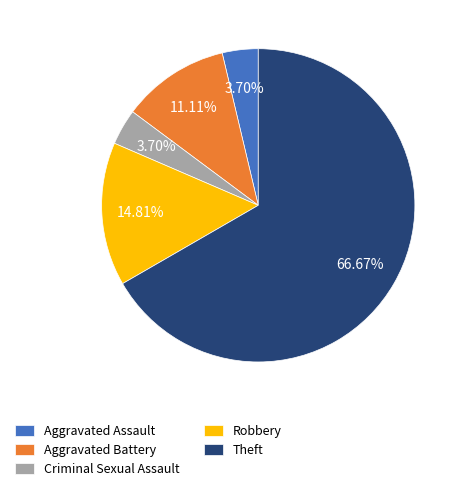

Which category has the biggest portion of the pie?

Theft